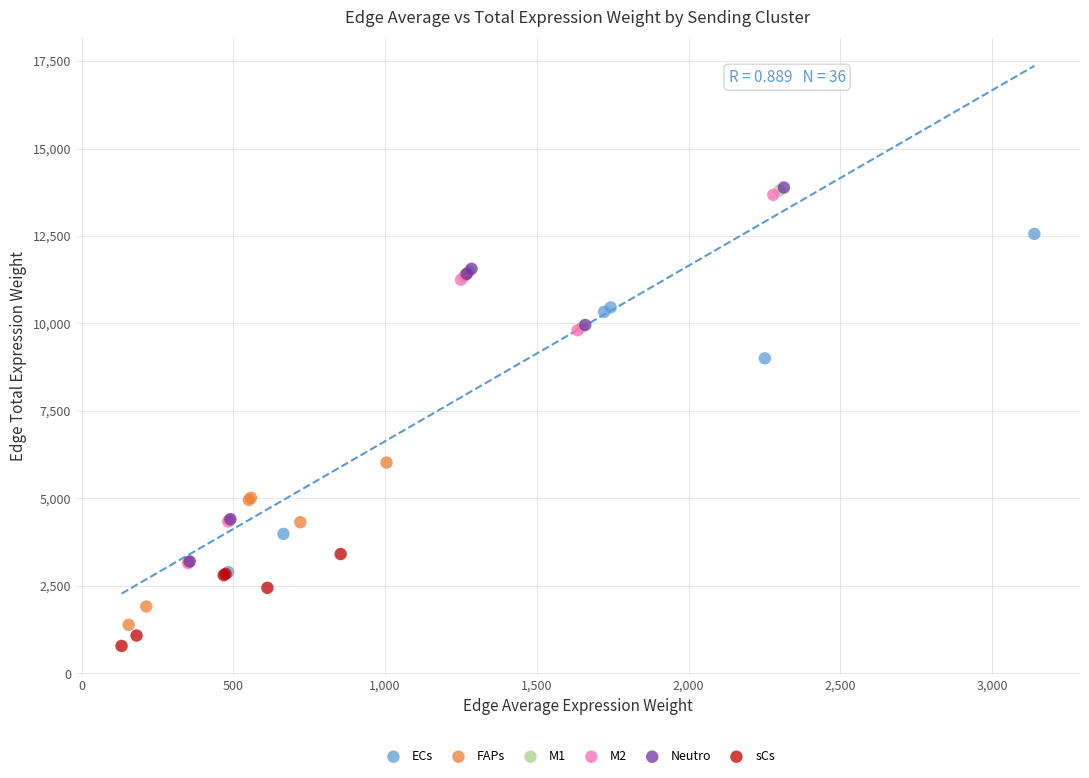

Which series has the widest spread of Y values?

Neutro